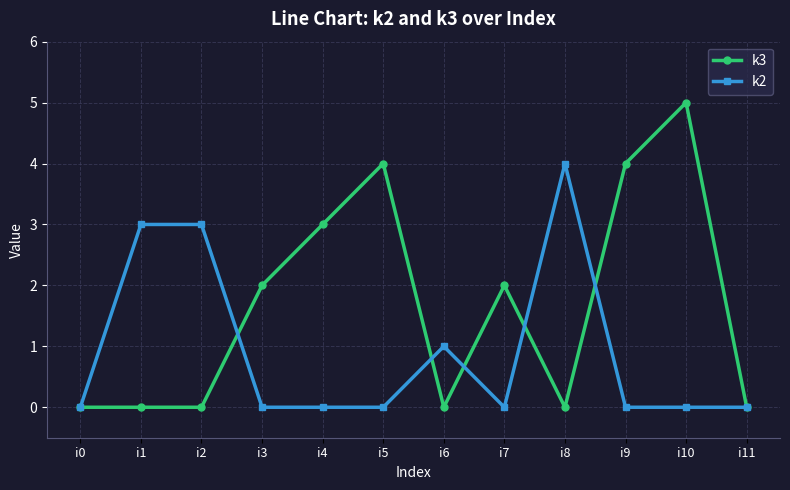

Is the value of k3 at i10 greater than the value of k2 at i11?

Yes